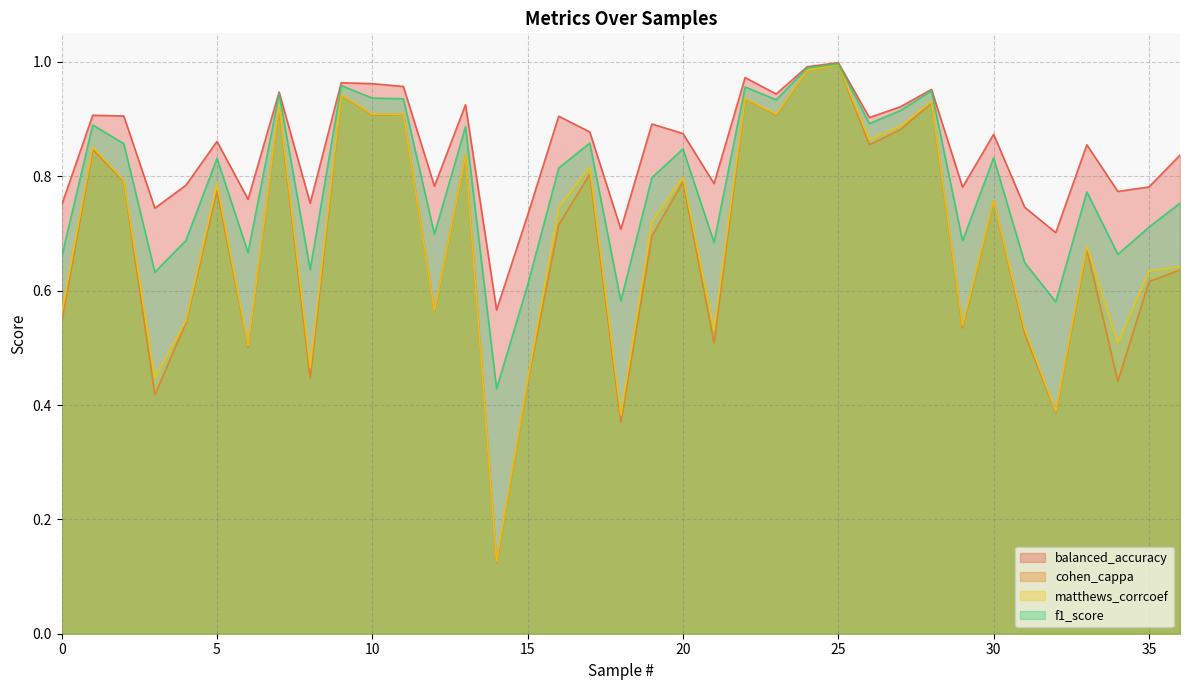

True or false: matthews_corrcoef has a value of 0.9 at 9.

True